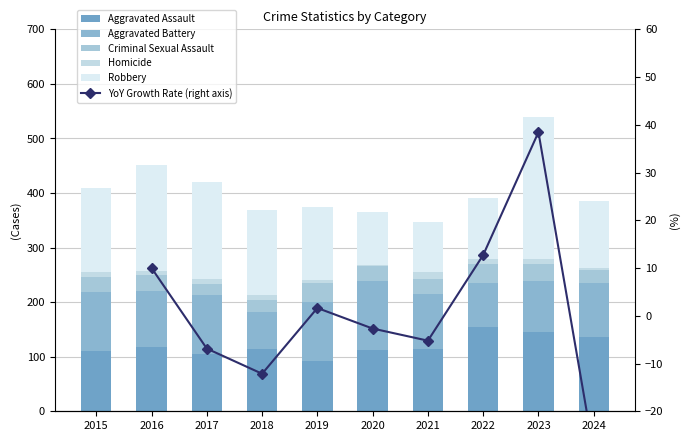

What is the average value of the Criminal Sexual Assault series?

28